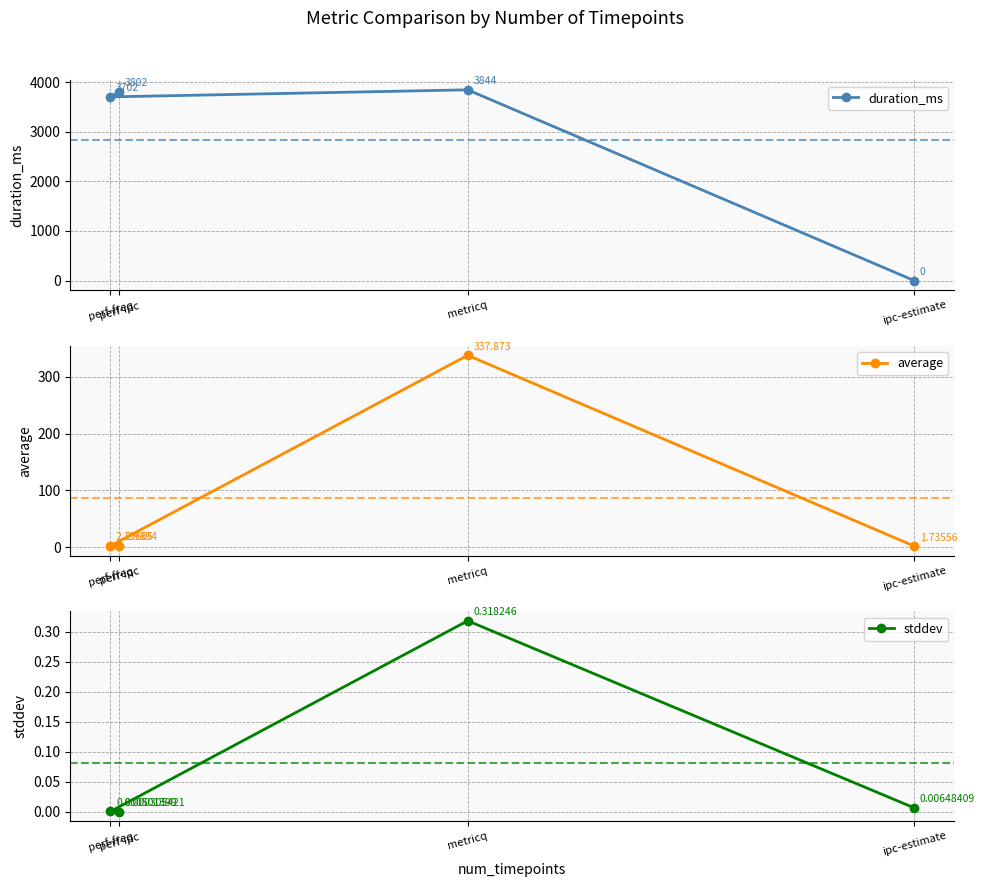

What is the spread (max minus min) of values at perf-freq?

3702.0